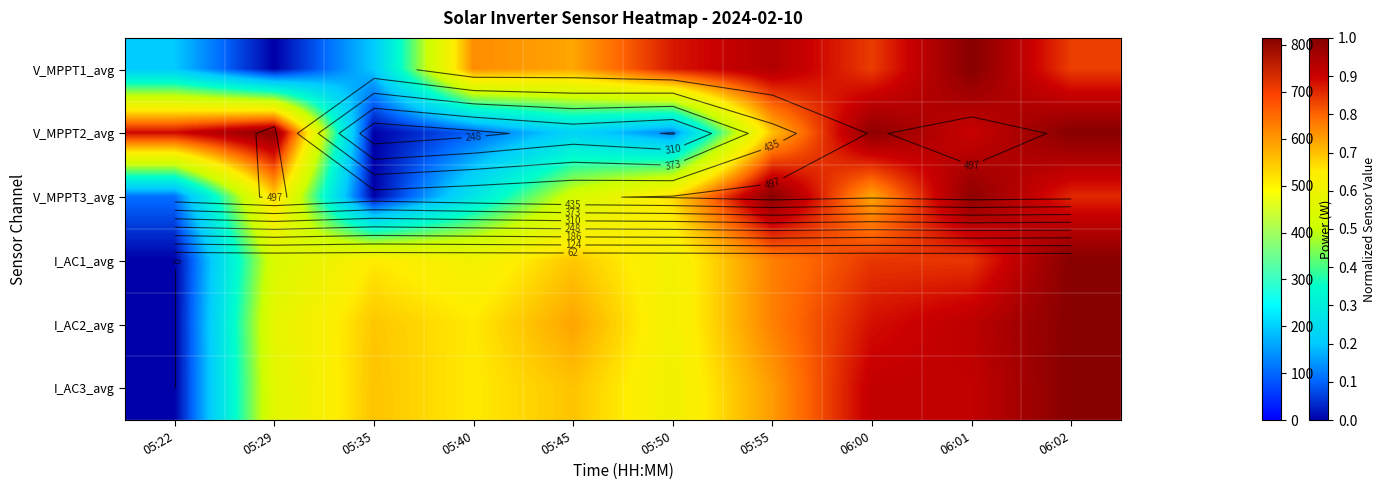

What is the total value across all series at 06:00?

5.2